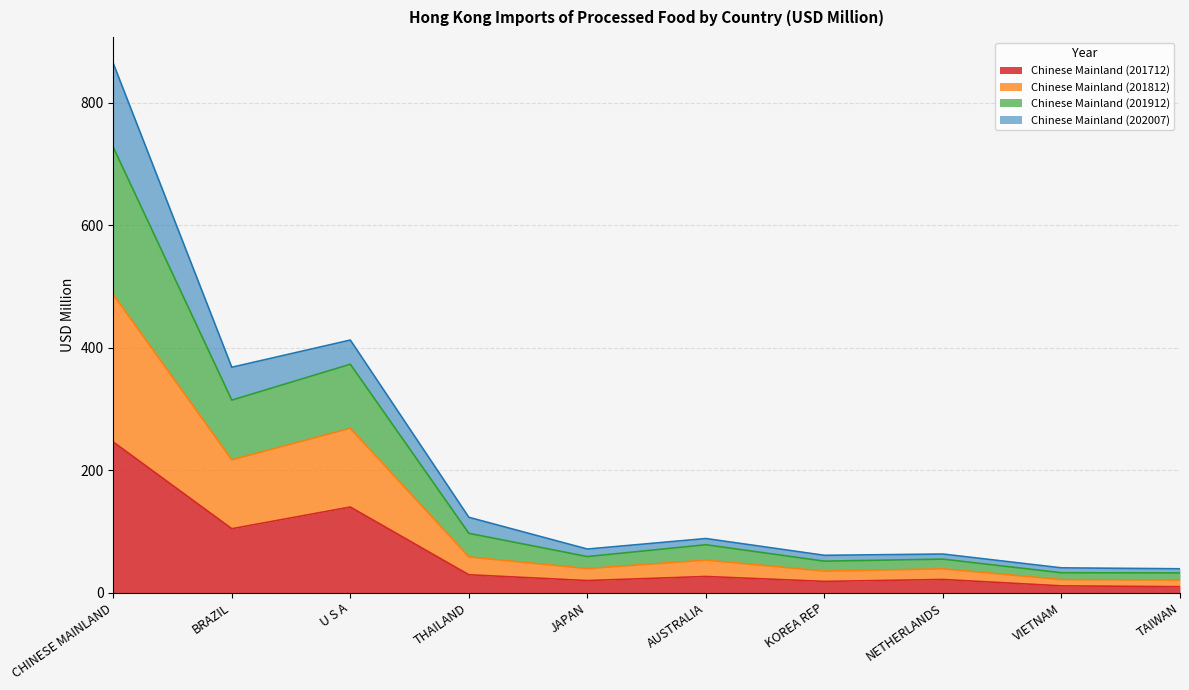

At which category is the sum across all series the highest?

CHINESE MAINLAND